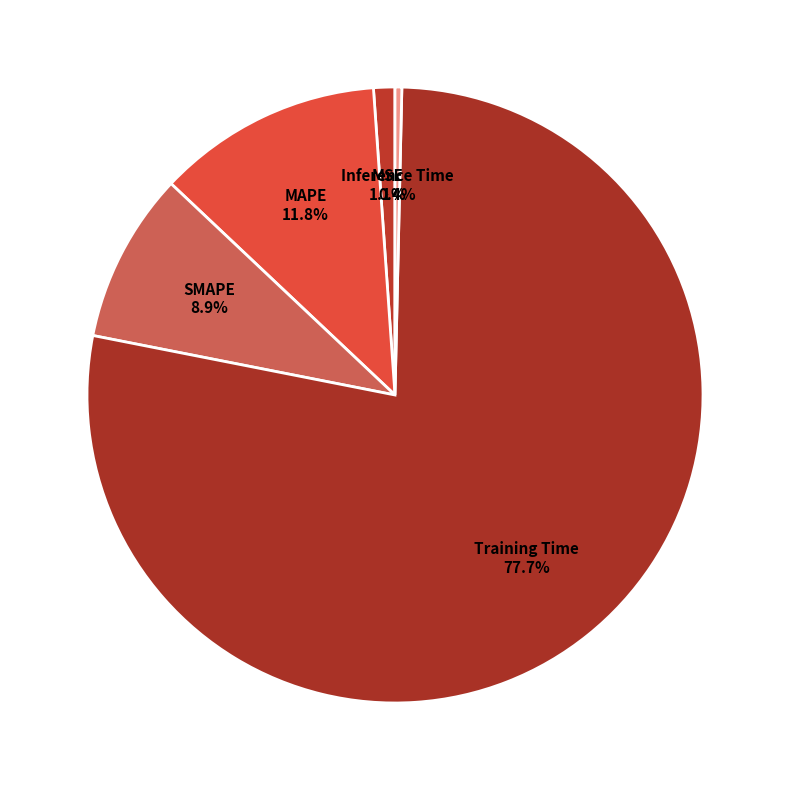

What portion of the pie excludes MAPE?

88.2%